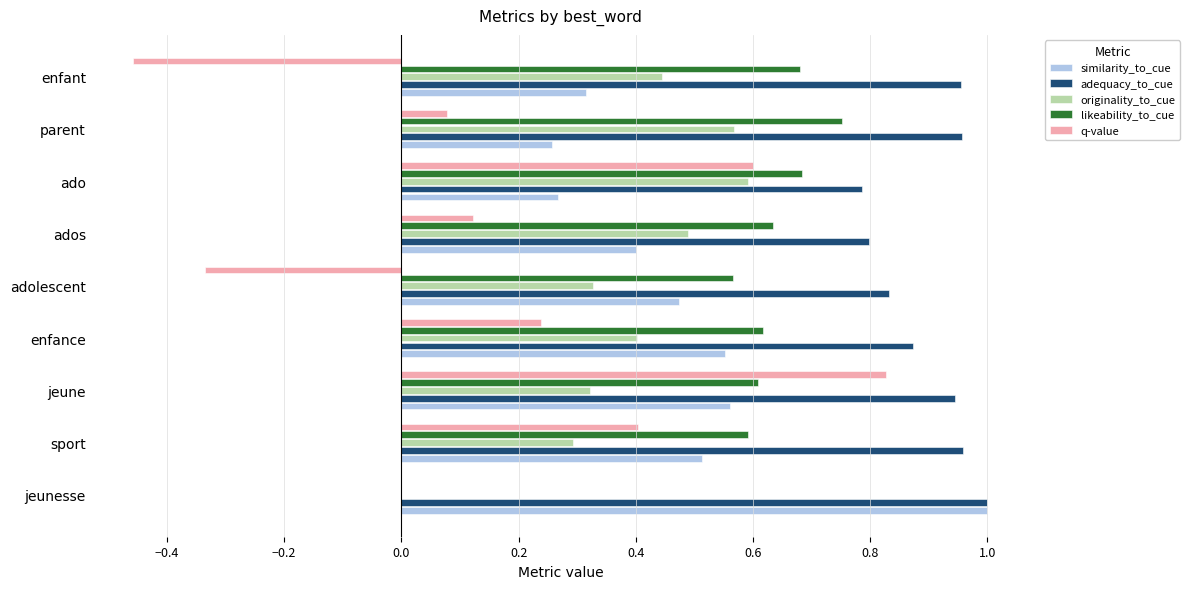

Is it true that similarity_to_cue equals 0.8 at jeune?

False